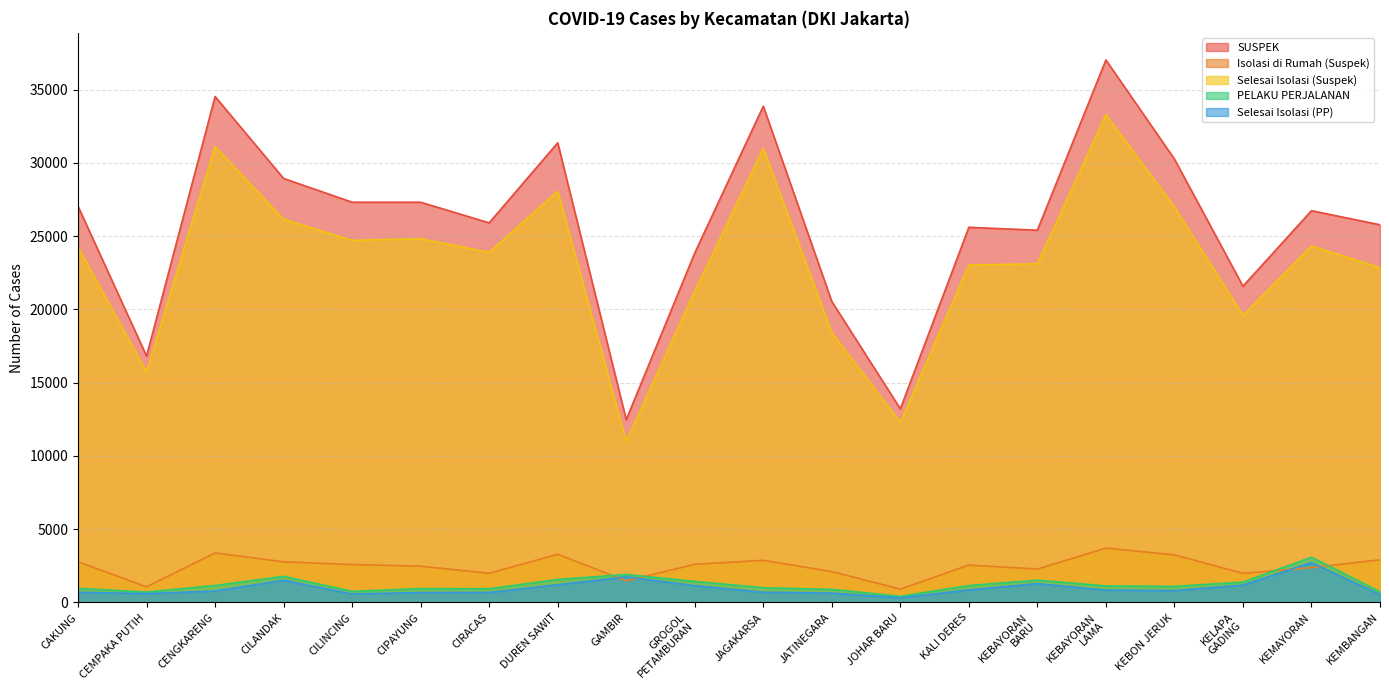

At which category does Isolasi di Rumah (Suspek) reach its first local valley?

CEMPAKA PUTIH